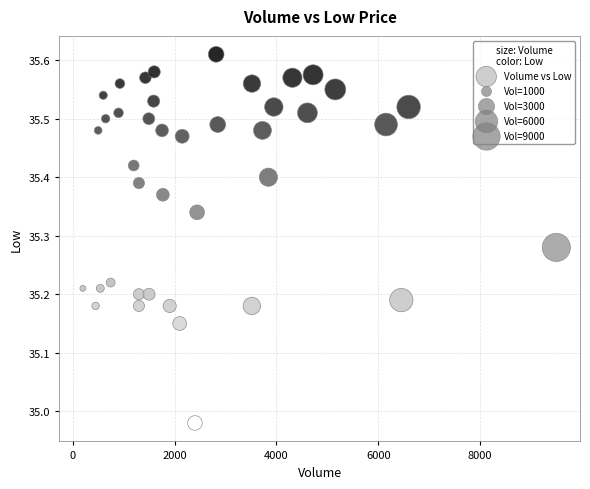

What is the range of Y values (max minus min)?

0.6